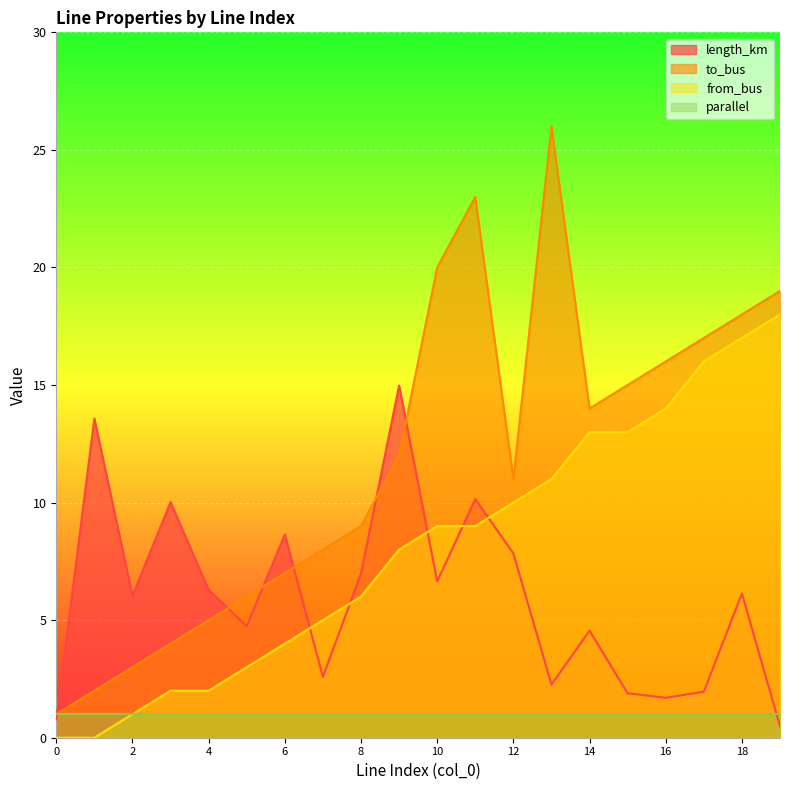

True or false: length_km and from_bus intersect in this chart.

True